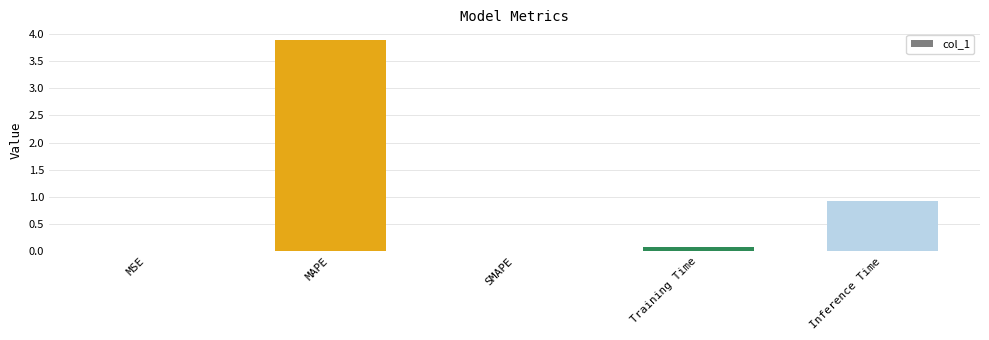

The chart shows a value of 0.8 at MAPE. True or false?

False